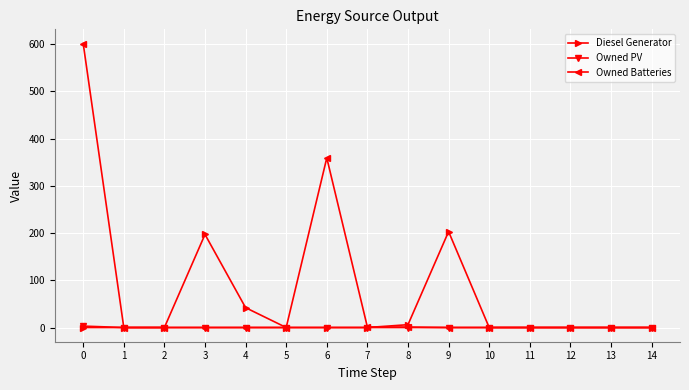

Which series has the largest range (max minus min)?

Owned Batteries